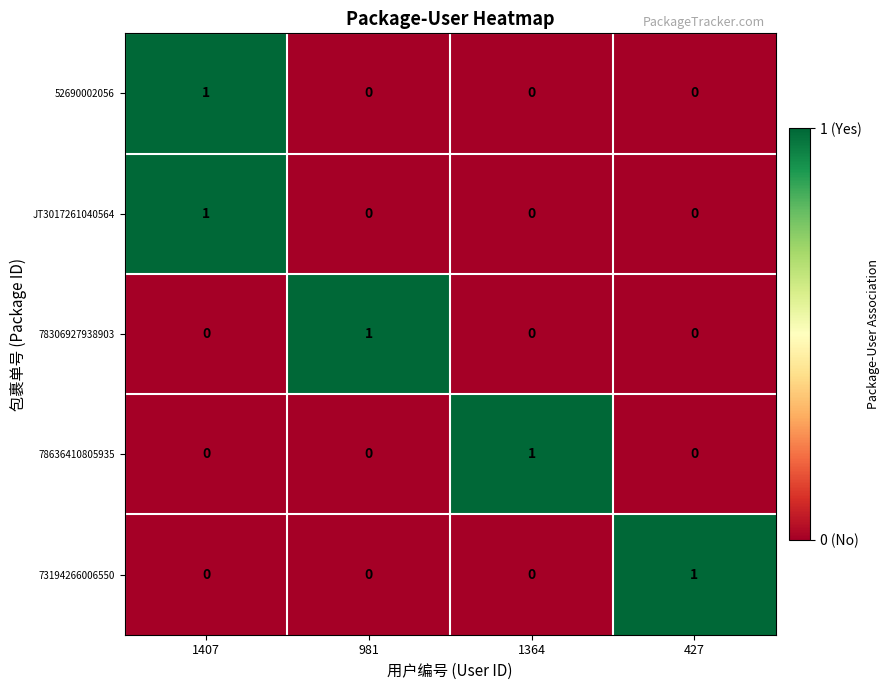

What is the difference between the highest and lowest values at 1364?

1